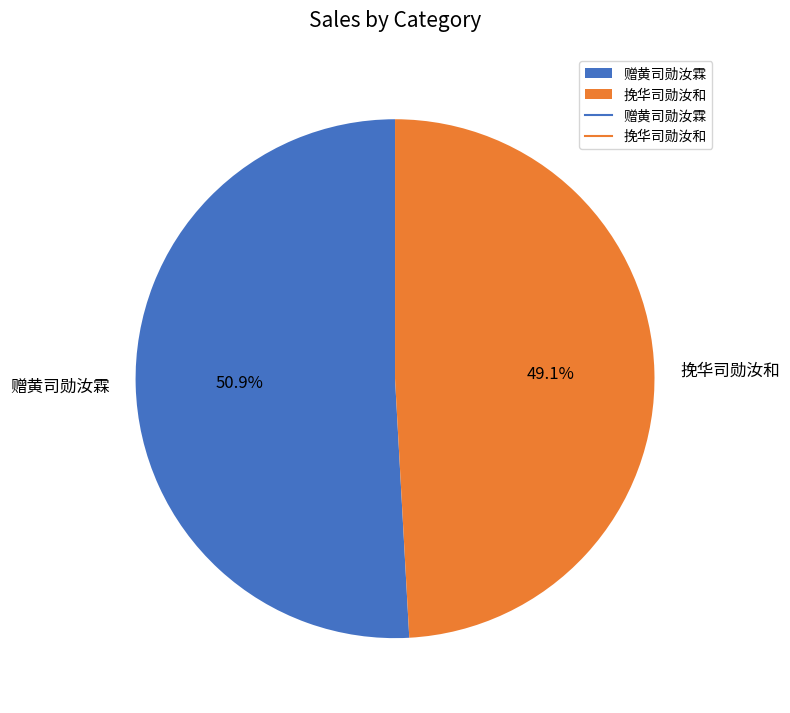

Rank the categories by value from highest to lowest.

赠黄司勋汝霖, 挽华司勋汝和